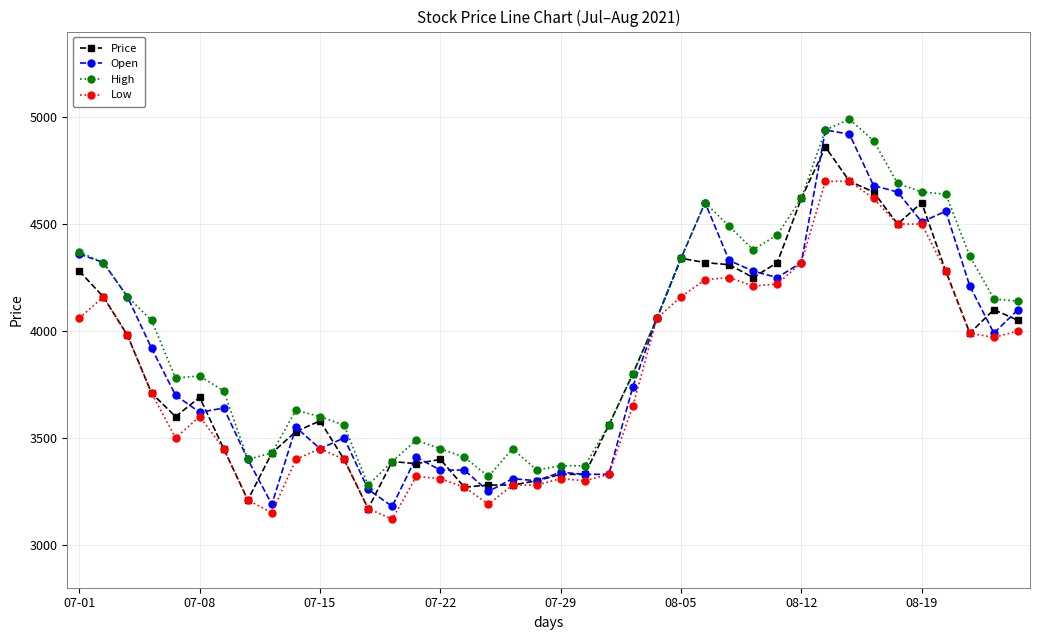

What is the value of the Low point at the 28th from the left?

4250